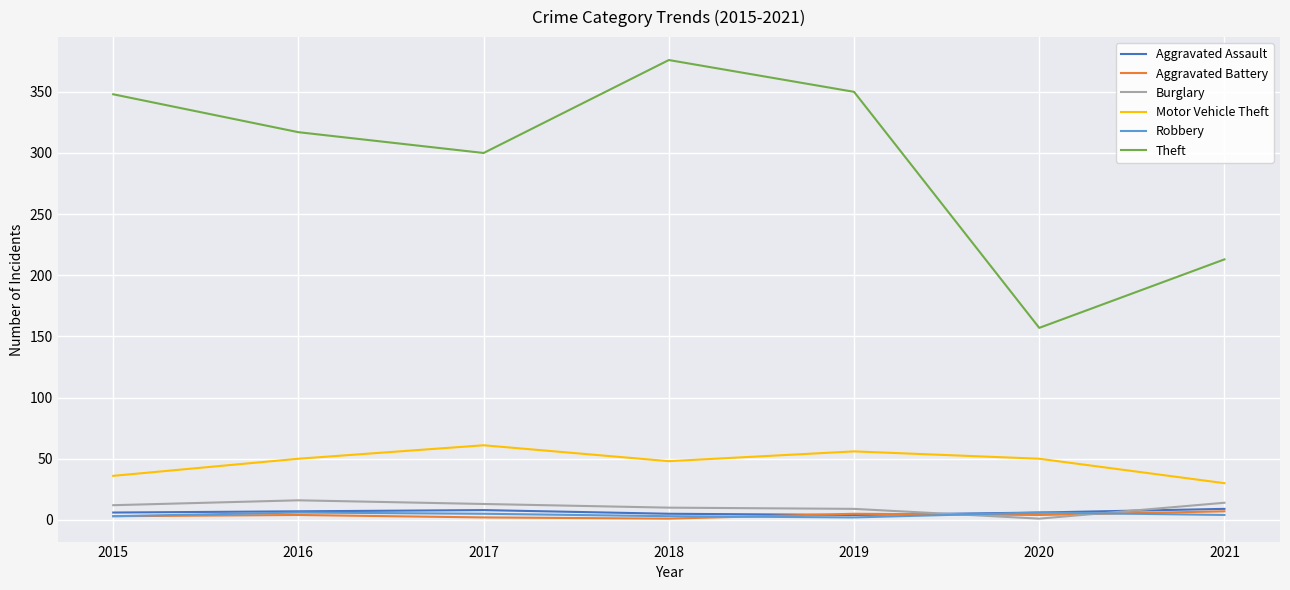

Is it true that Burglary equals 14 at 2021?

True